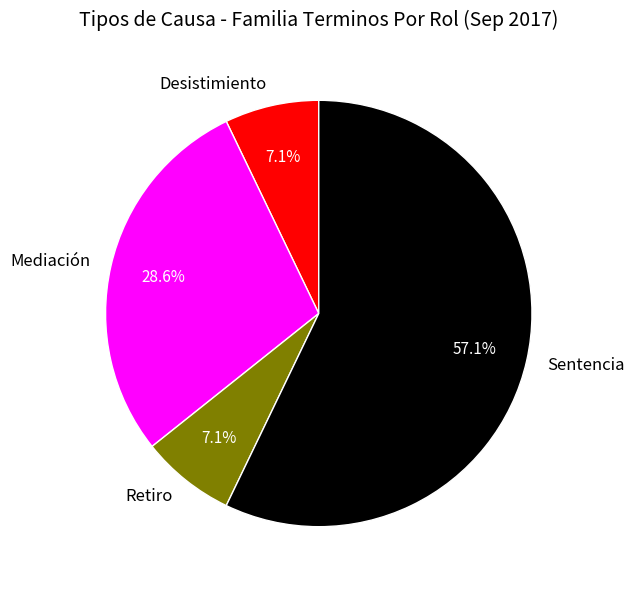

To the nearest percent, what percentage of the pie is Mediación?

29%